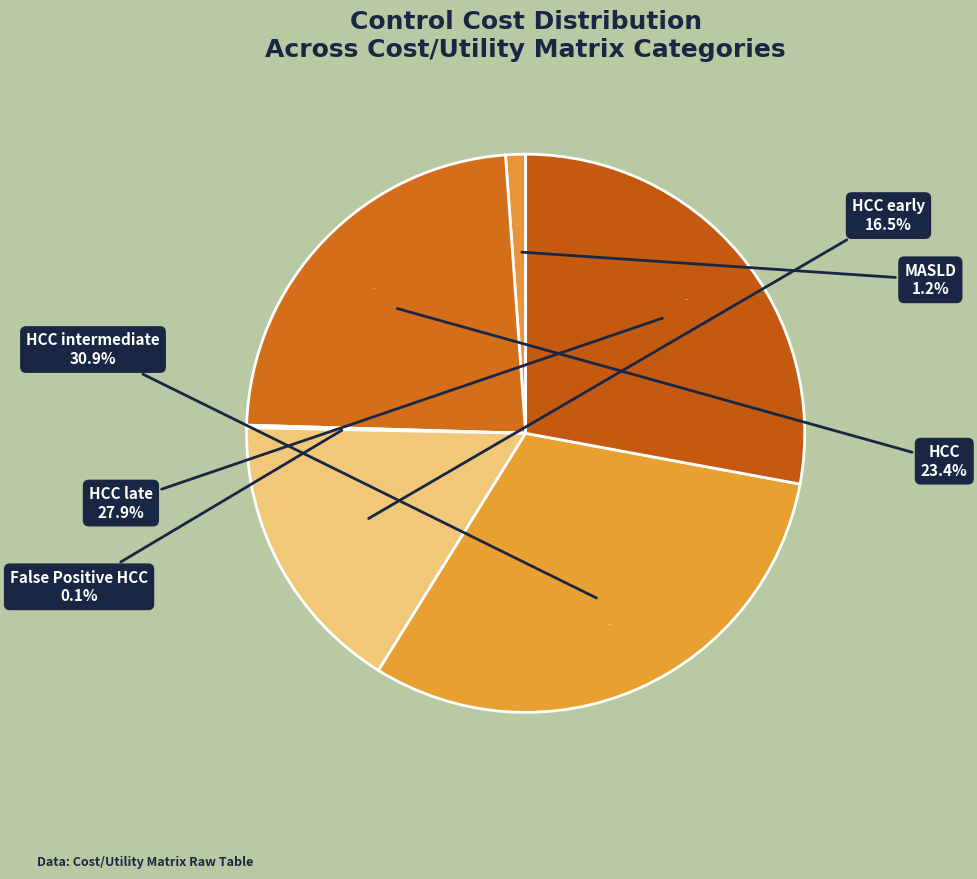

Is it true that HCC intermediate is 42% of the pie?

False